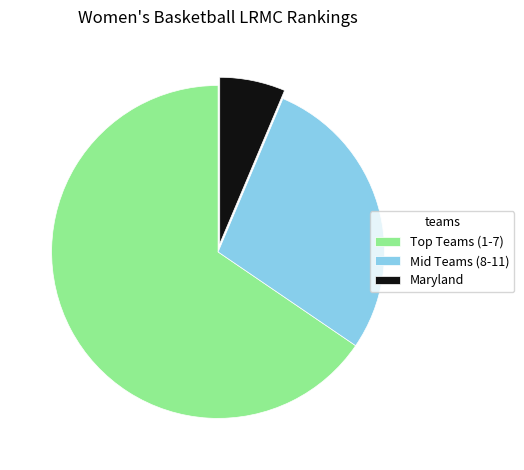

The Mid Teams (8-11) slice represents 22% of the pie. True or false?

False